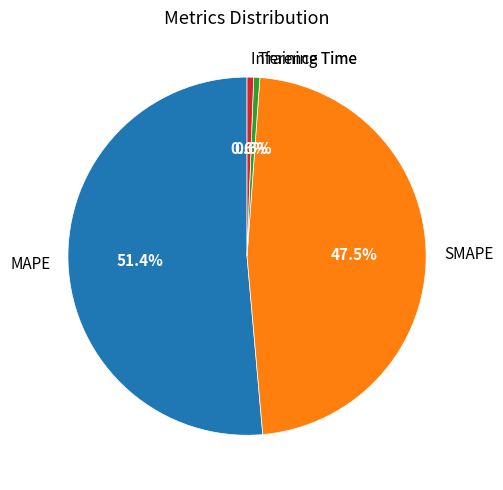

Is there any slice that represents more than half of the pie?

Yes